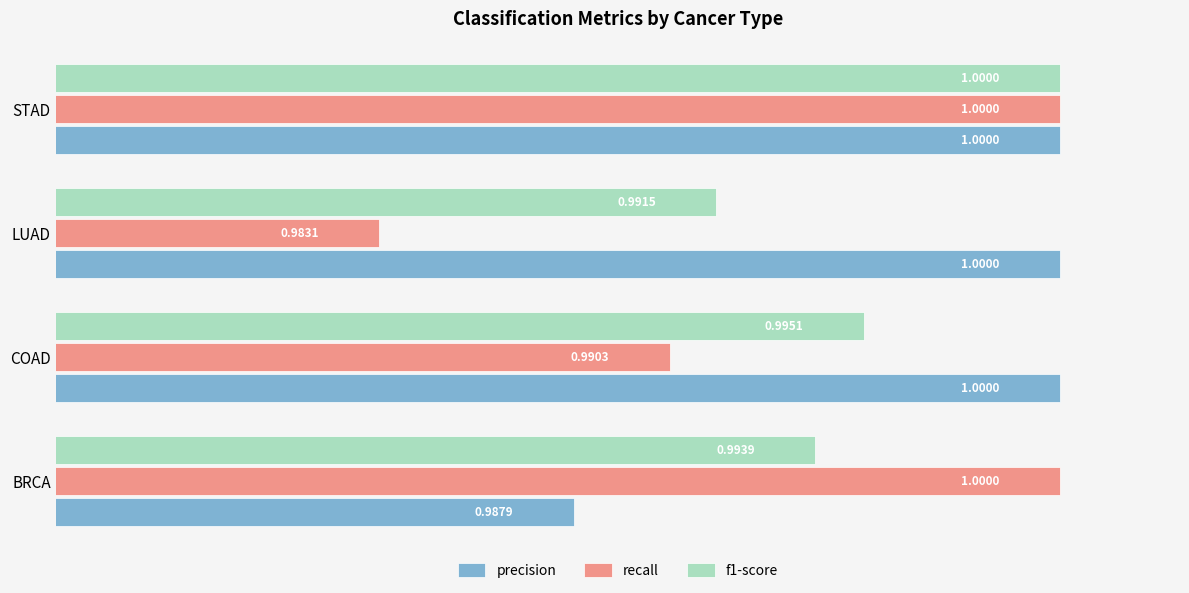

List the series in order of their overall mean, highest first.

precision, f1-score, recall